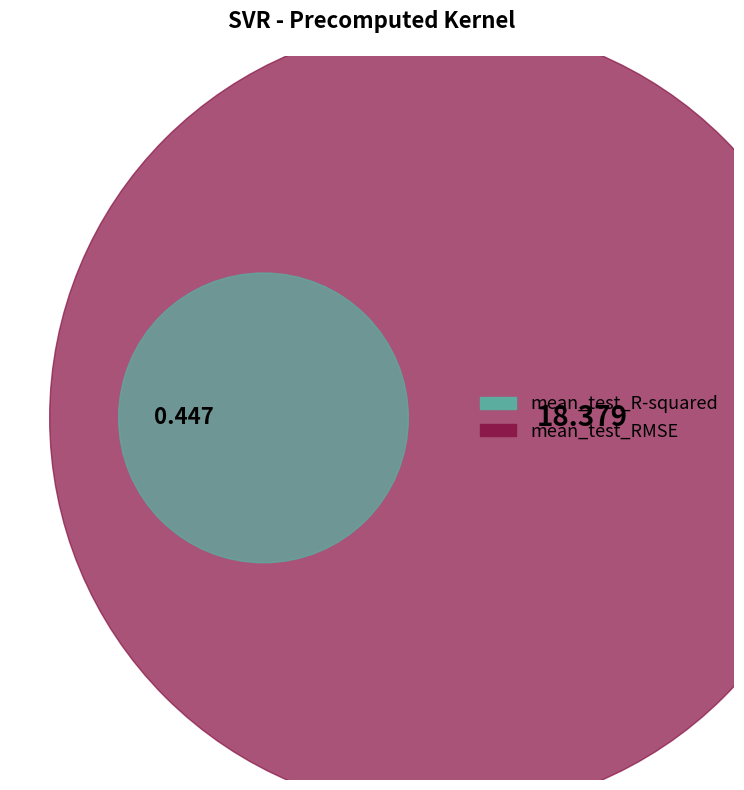

Which category accounts for the majority?

mean_test_RMSE